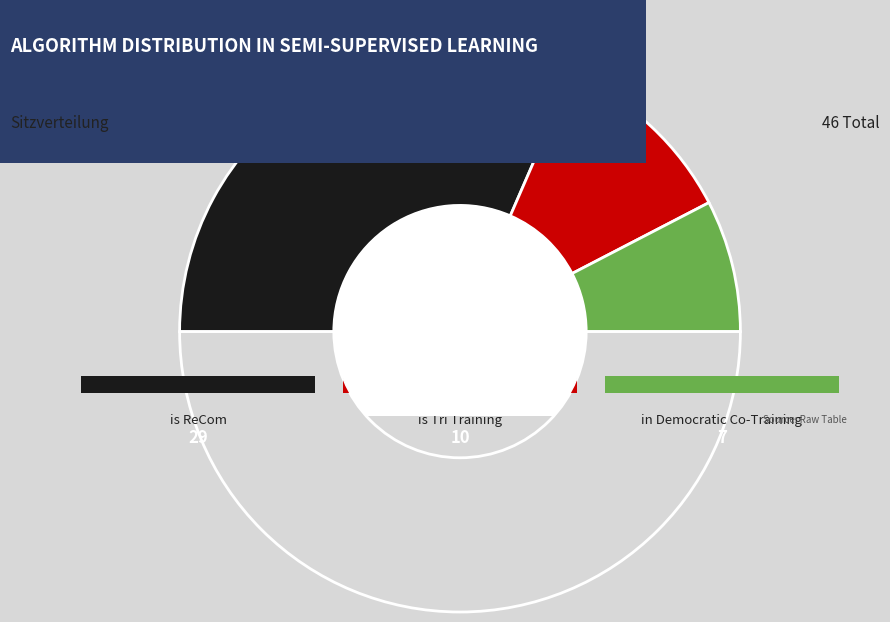

To the nearest percent, what percentage of the pie is is Tri Training?

22%